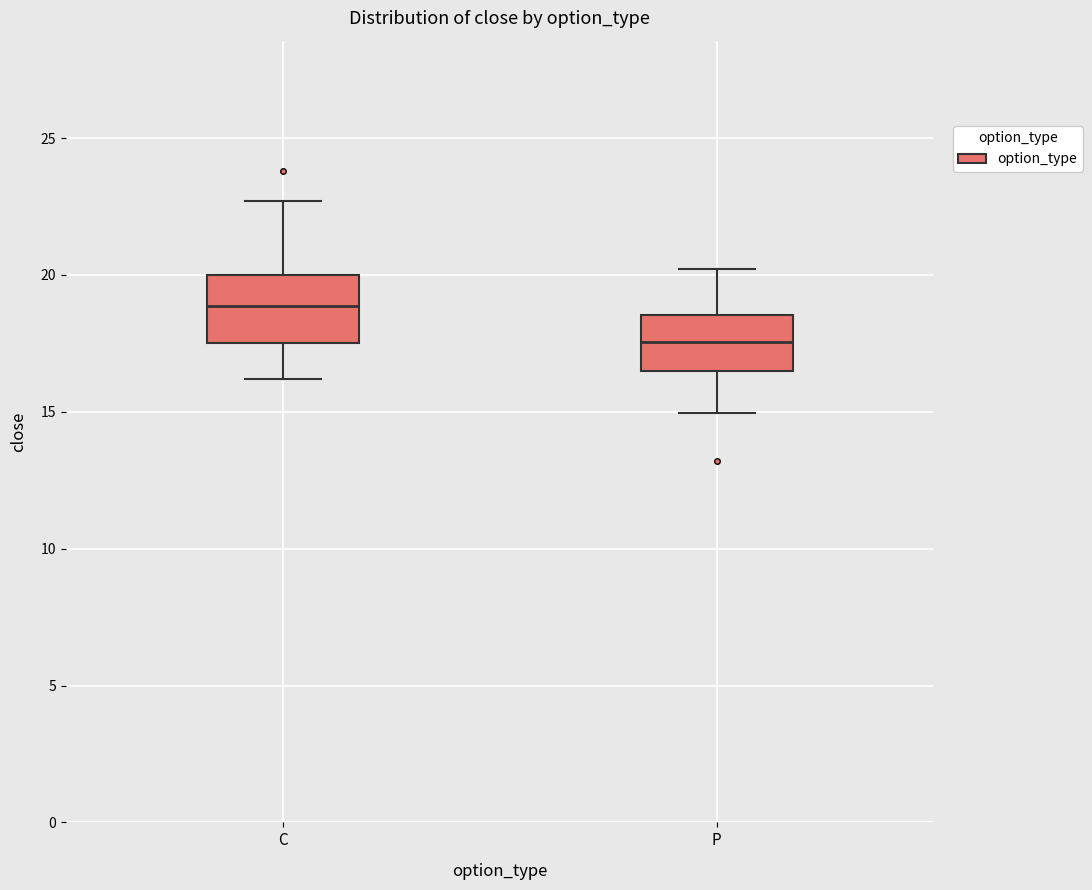

Reading left to right, read every box against the y-axis: the position of its median line, the range the box covers, and the ends of its whiskers. The values are not printed on the chart, so give them approximately, as read against the axis.

C: median 19.0, box 17.5 to 20.0, whiskers 16.0 to 22.5
P: median 17.5, box 16.5 to 18.5, whiskers 15.0 to 20.0